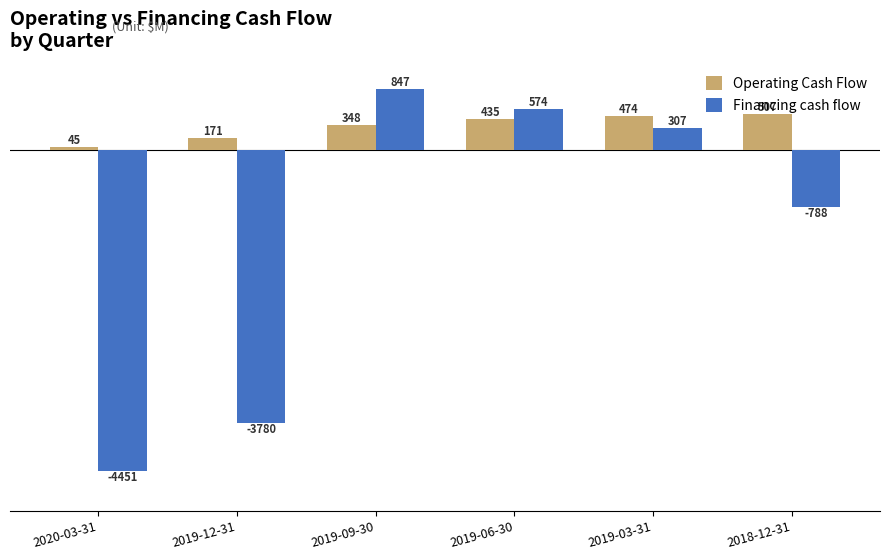

How many bars are there in total?

12